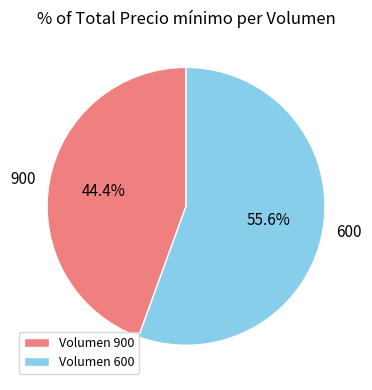

Which category has the smallest portion of the pie?

Volumen 900